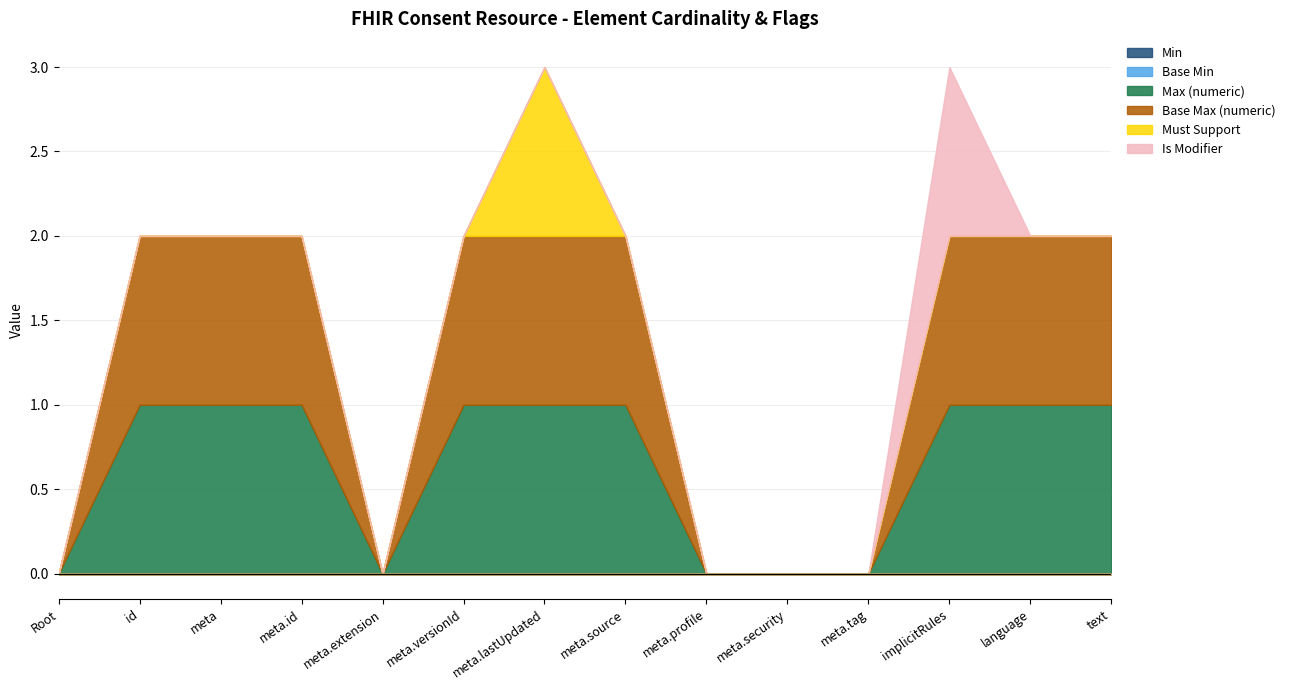

Reading right to left, transcribe all the data shown in this chart.

Min: Consent.text=0	Consent.language=0	Consent.implicitRules=0	Consent.meta.tag=0	Consent.meta.security=0	Consent.meta.profile=0	Consent.meta.source=0	Consent.meta.lastUpdated=0	Consent.meta.versionId=0	Consent.meta.extension=0	Consent.meta.id=0	Consent.meta=0	Consent.id=0	Consent=0
Base Min: Consent.text=0	Consent.language=0	Consent.implicitRules=0	Consent.meta.tag=0	Consent.meta.security=0	Consent.meta.profile=0	Consent.meta.source=0	Consent.meta.lastUpdated=0	Consent.meta.versionId=0	Consent.meta.extension=0	Consent.meta.id=0	Consent.meta=0	Consent.id=0	Consent=0
Max (numeric): Consent.text=1	Consent.language=1	Consent.implicitRules=1	Consent.meta.tag=0	Consent.meta.security=0	Consent.meta.profile=0	Consent.meta.source=1	Consent.meta.lastUpdated=1	Consent.meta.versionId=1	Consent.meta.extension=0	Consent.meta.id=1	Consent.meta=1	Consent.id=1	Consent=0
Base Max (numeric): Consent.text=1	Consent.language=1	Consent.implicitRules=1	Consent.meta.tag=0	Consent.meta.security=0	Consent.meta.profile=0	Consent.meta.source=1	Consent.meta.lastUpdated=1	Consent.meta.versionId=1	Consent.meta.extension=0	Consent.meta.id=1	Consent.meta=1	Consent.id=1	Consent=0
Must Support: Consent.text=0	Consent.language=0	Consent.implicitRules=0	Consent.meta.tag=0	Consent.meta.security=0	Consent.meta.profile=0	Consent.meta.source=0	Consent.meta.lastUpdated=1	Consent.meta.versionId=0	Consent.meta.extension=0	Consent.meta.id=0	Consent.meta=0	Consent.id=0	Consent=0
Is Modifier: Consent.text=0	Consent.language=0	Consent.implicitRules=1	Consent.meta.tag=0	Consent.meta.security=0	Consent.meta.profile=0	Consent.meta.source=0	Consent.meta.lastUpdated=0	Consent.meta.versionId=0	Consent.meta.extension=0	Consent.meta.id=0	Consent.meta=0	Consent.id=0	Consent=0